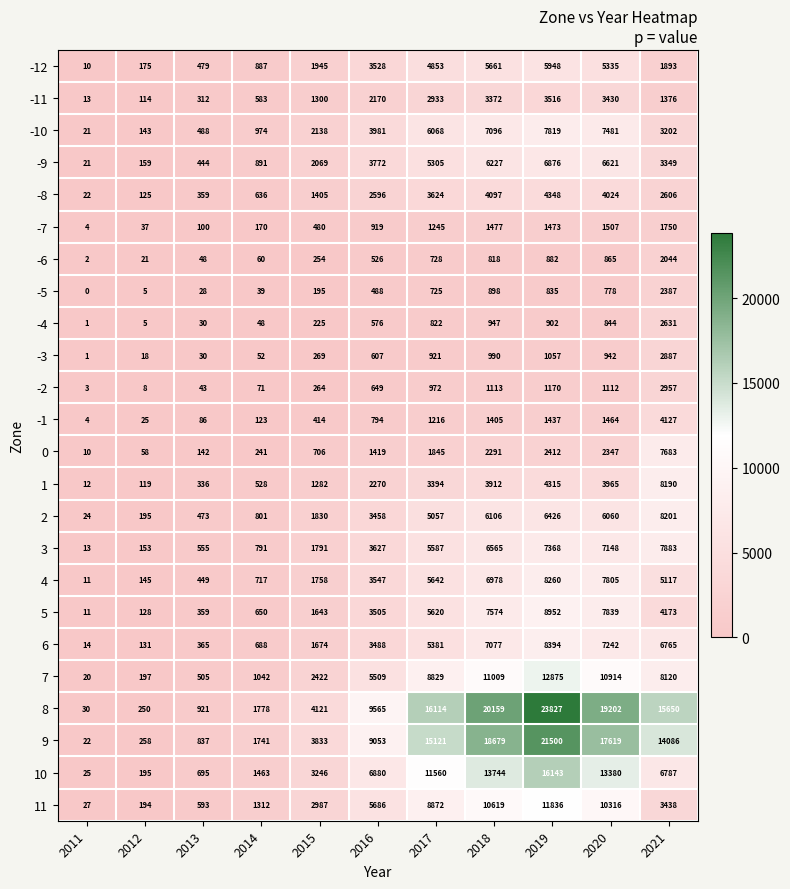

What is the greatest value displayed?

23827